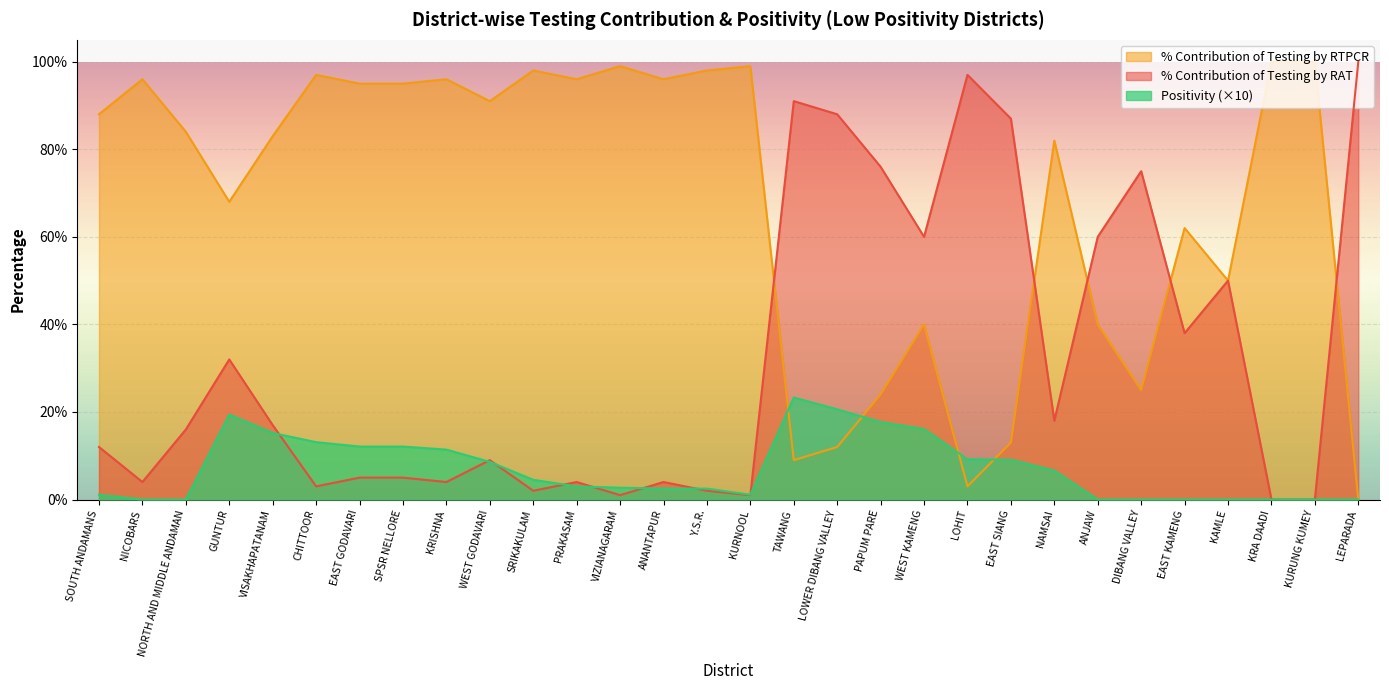

After their last crossing, which series has the higher values: Positivity or % Contribution of Testing by RAT?

% Contribution of Testing by RAT